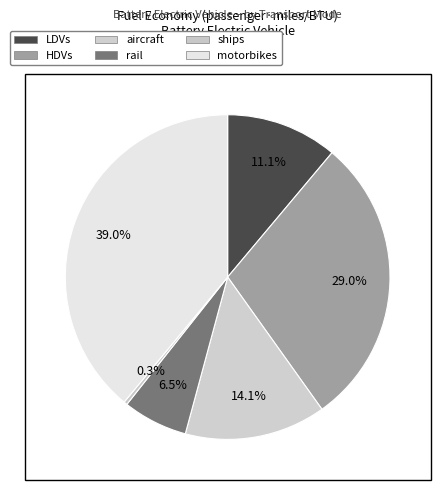

To the nearest percent, what is the combined percentage of rail and aircraft?

21%